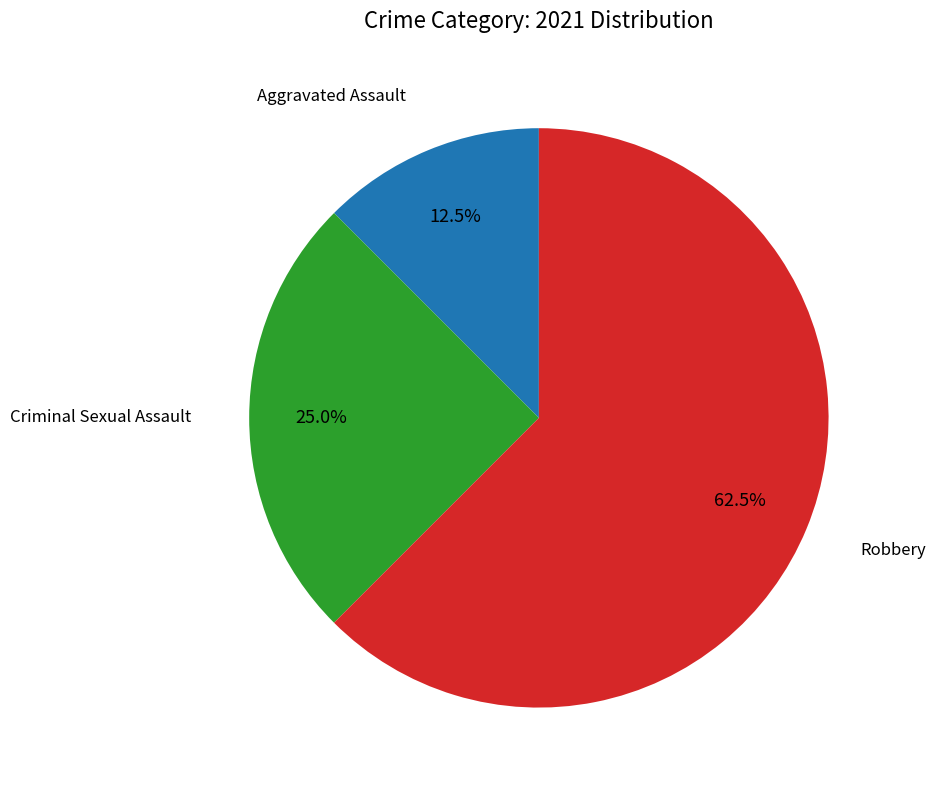

Is there any slice that represents more than half of the pie?

Yes